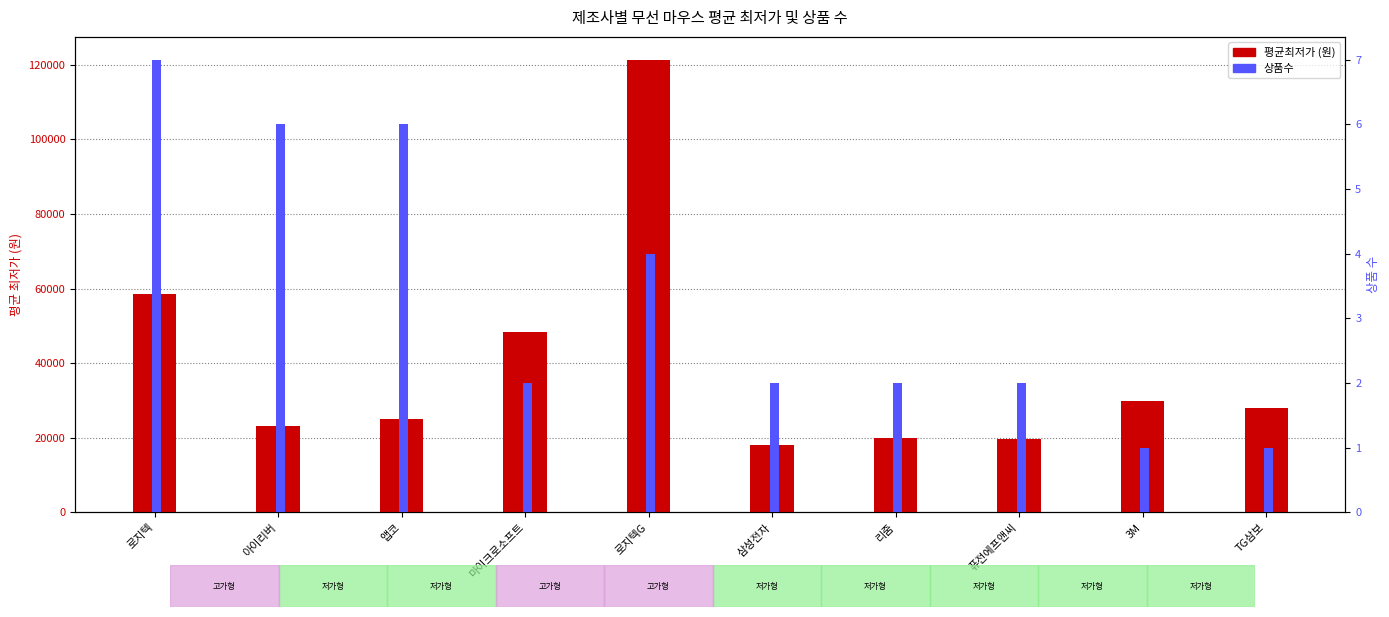

What is the value of the 평균최저가 bar at the 3rd from the left?

25160